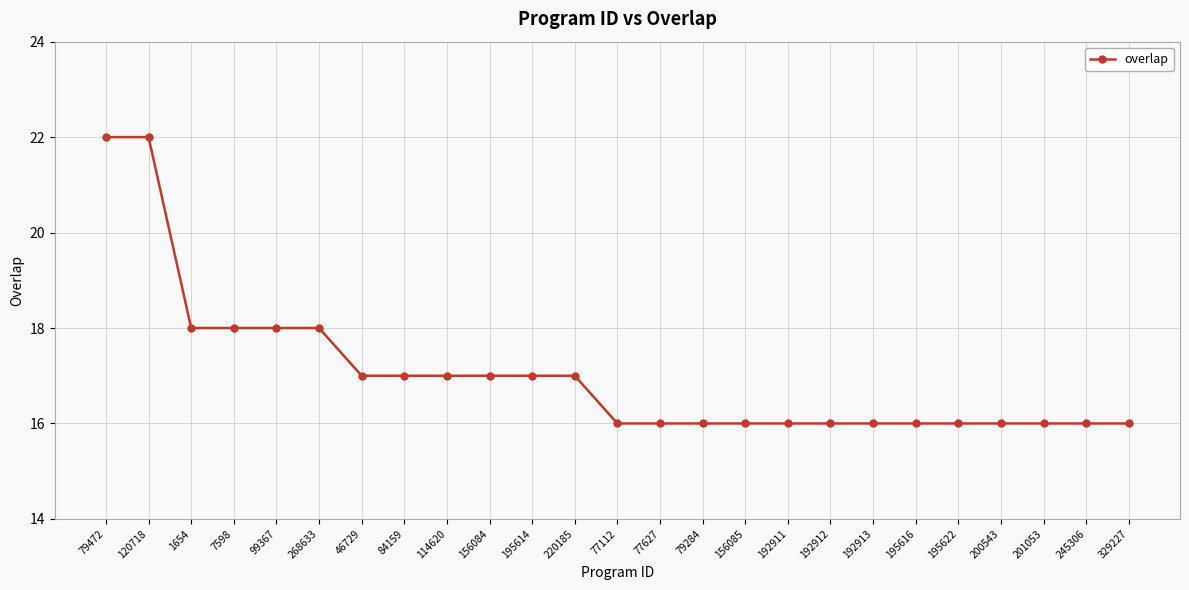

Which has a higher value, 77627 or 7598?

7598